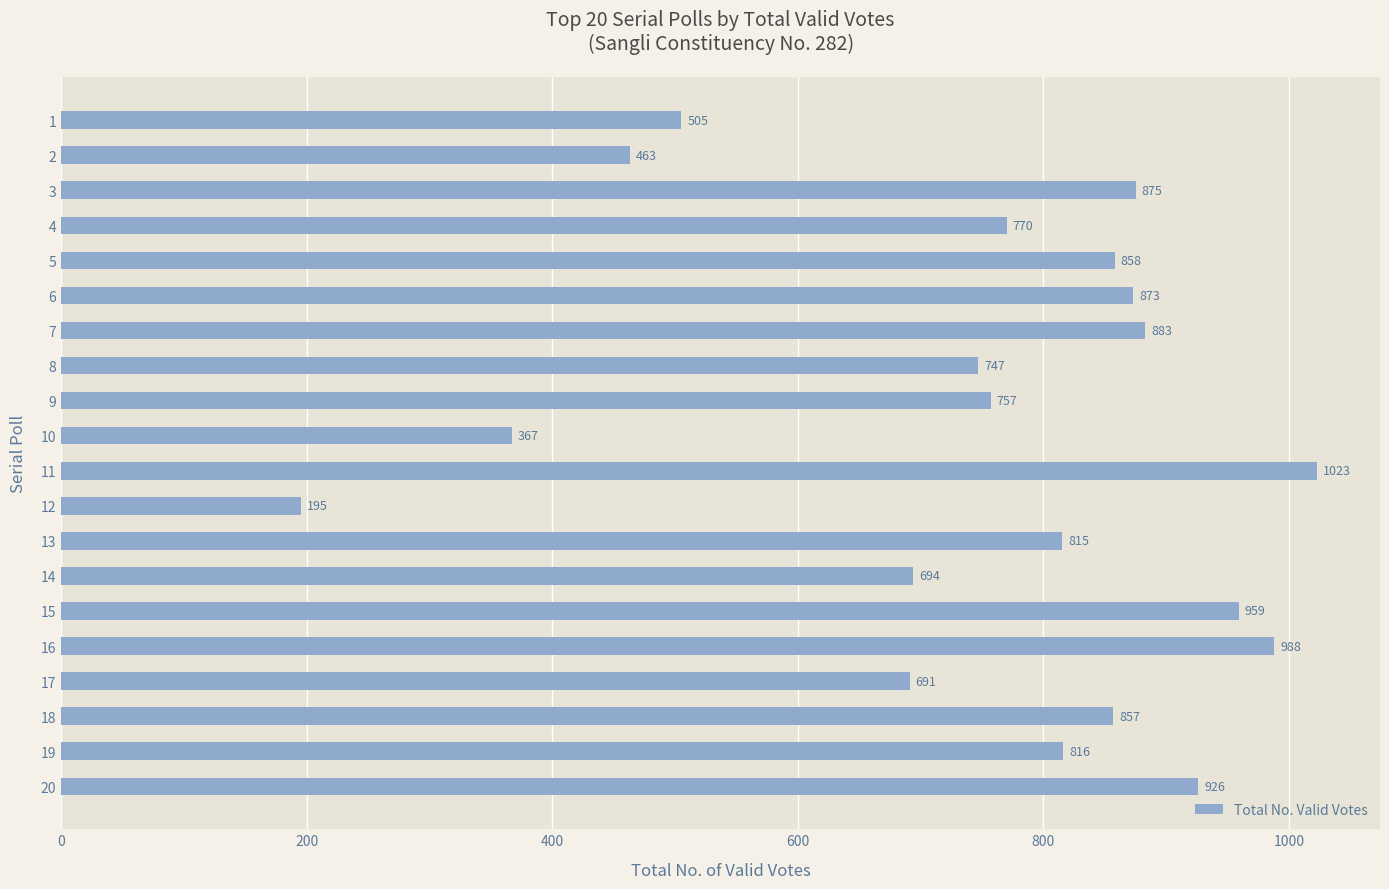

What is the value of the 5th bar from the top?

858